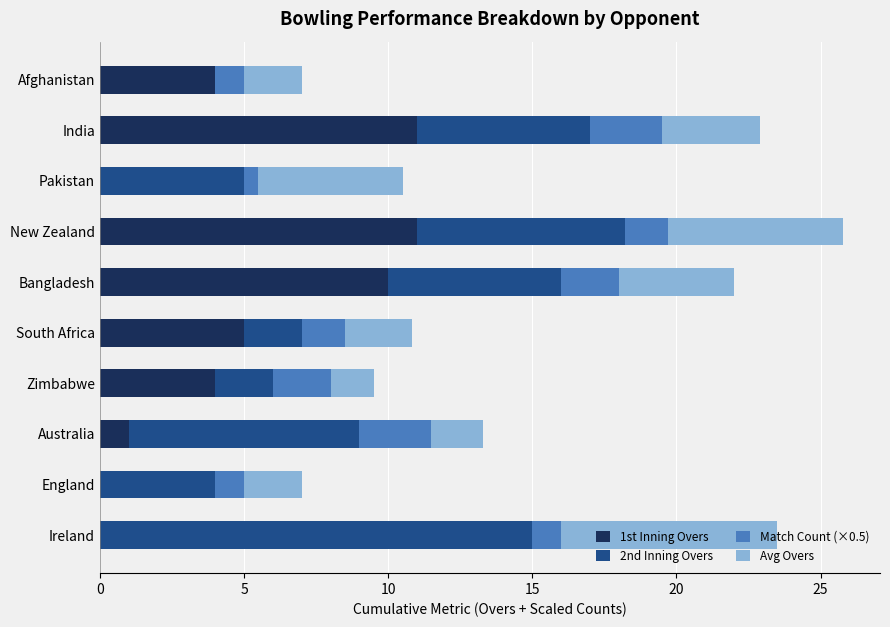

What is the highest value of the 1st Inning Overs series?

11.0